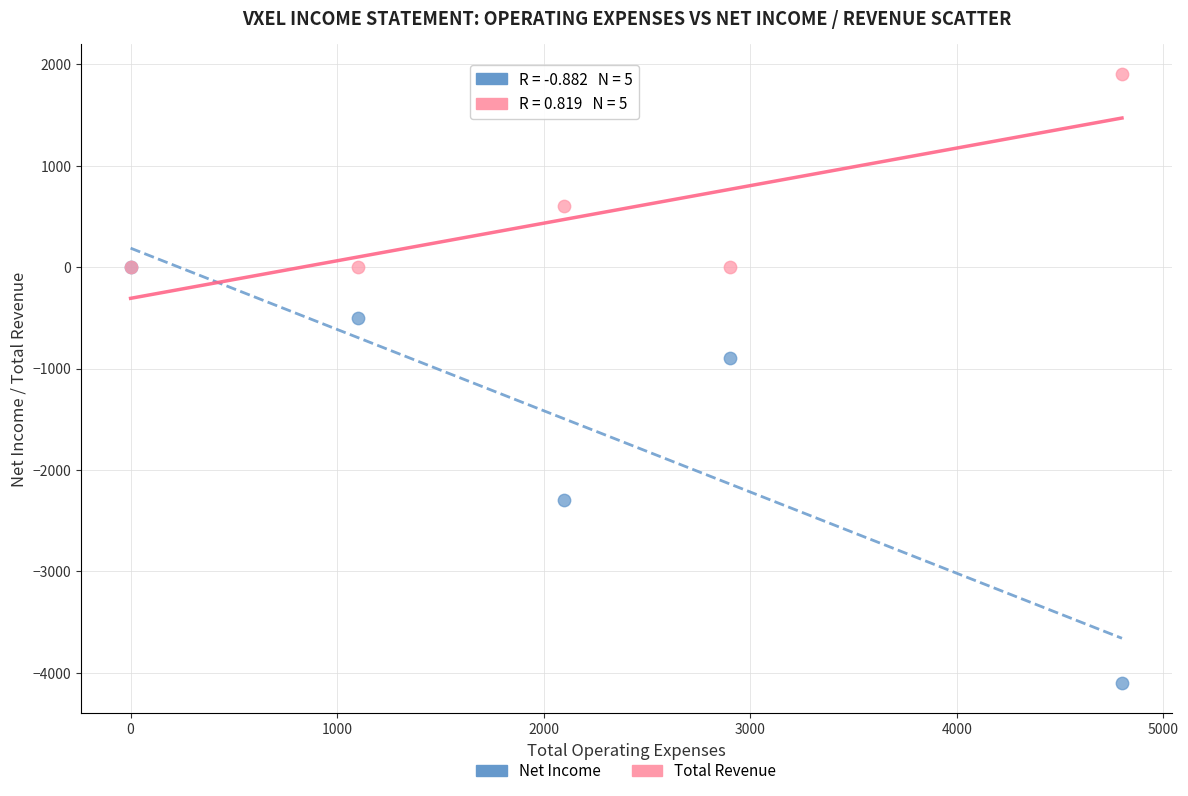

In the Net Income series, what Y value is closest to -2050?

-2300